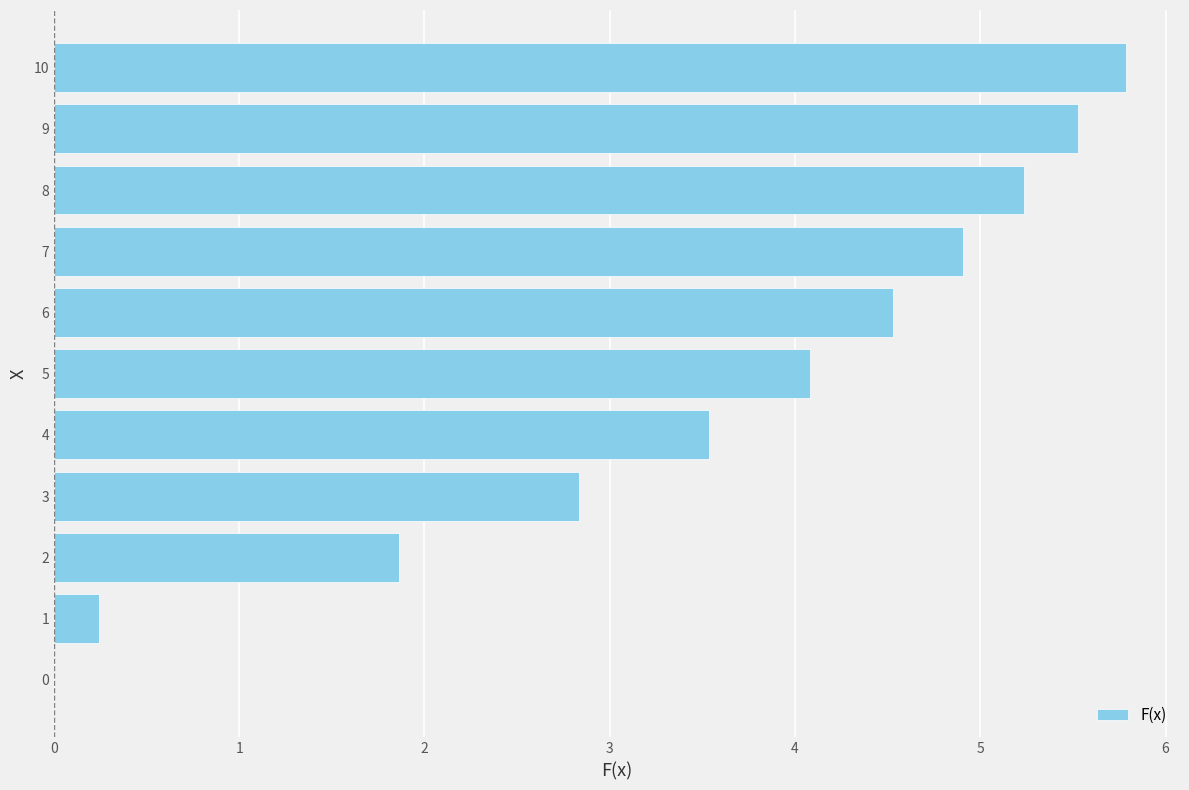

What is the sum of all values?

38.5